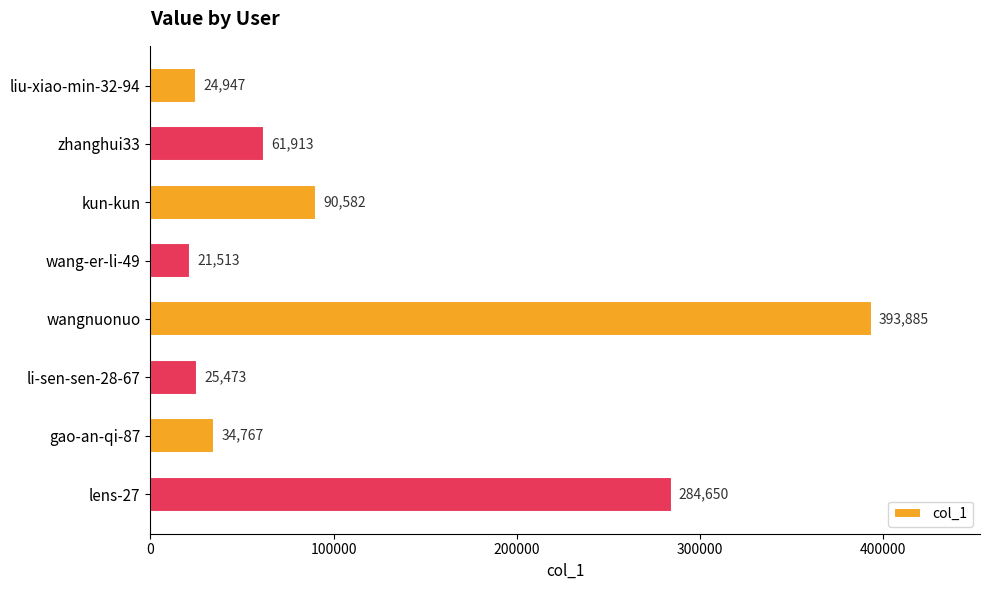

At which category does the chart reach its minimum across all series?

wang-er-li-49